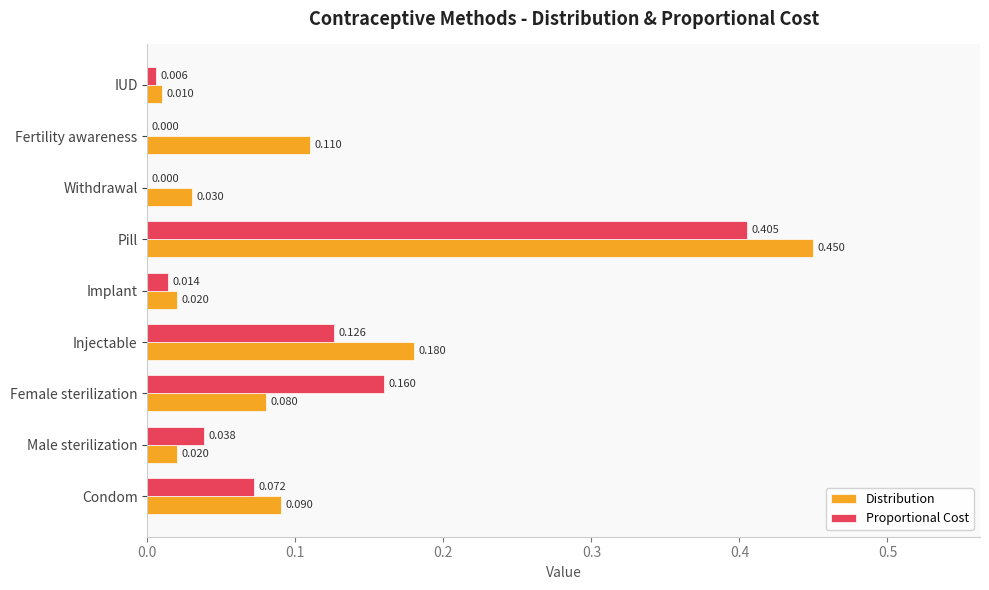

What are all the series names shown in the legend?

Distribution, Proportional Cost